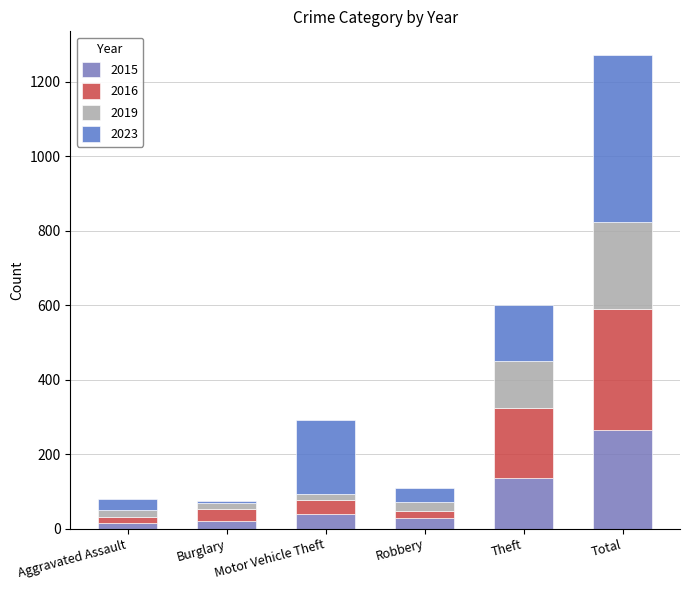

True or false: 2016 has a value of 16 at Motor Vehicle Theft.

False